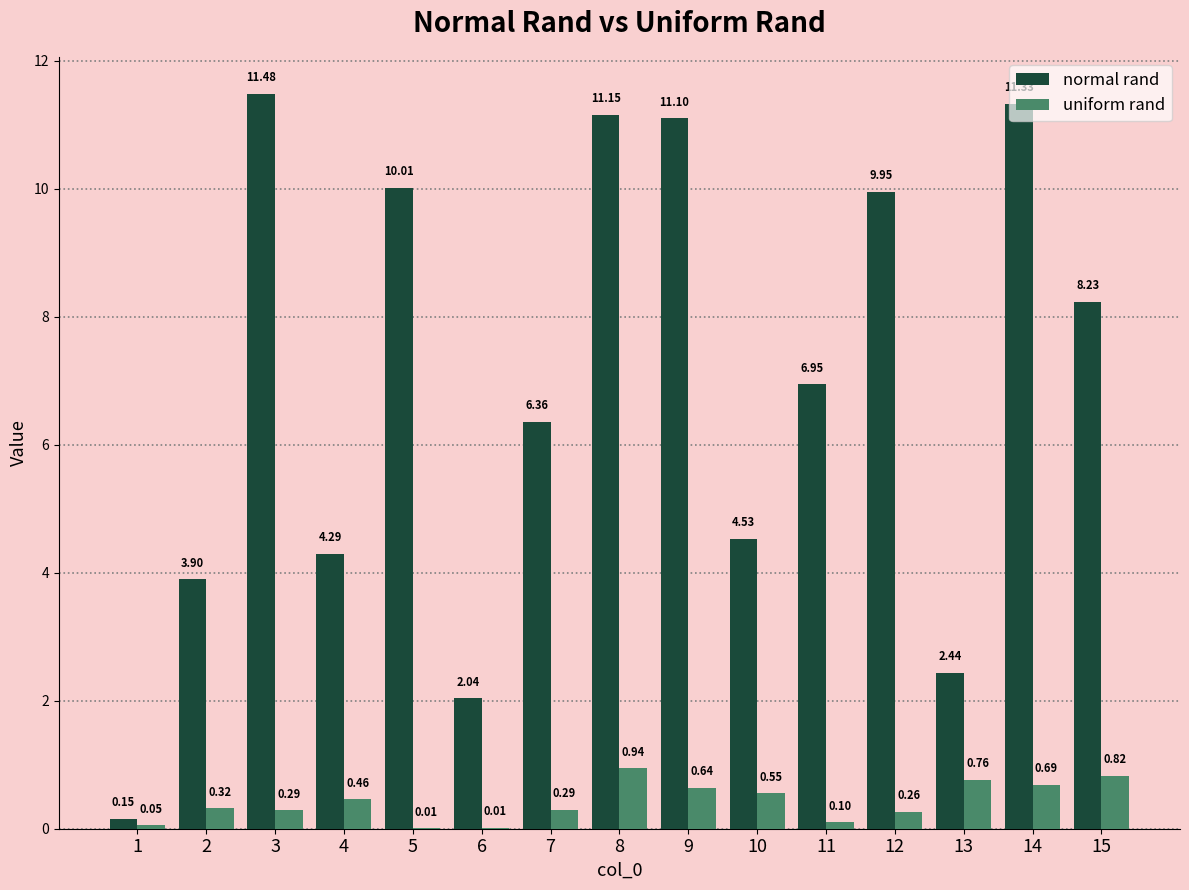

What is the sum of the normal rand values at 6 and 10?

6.6